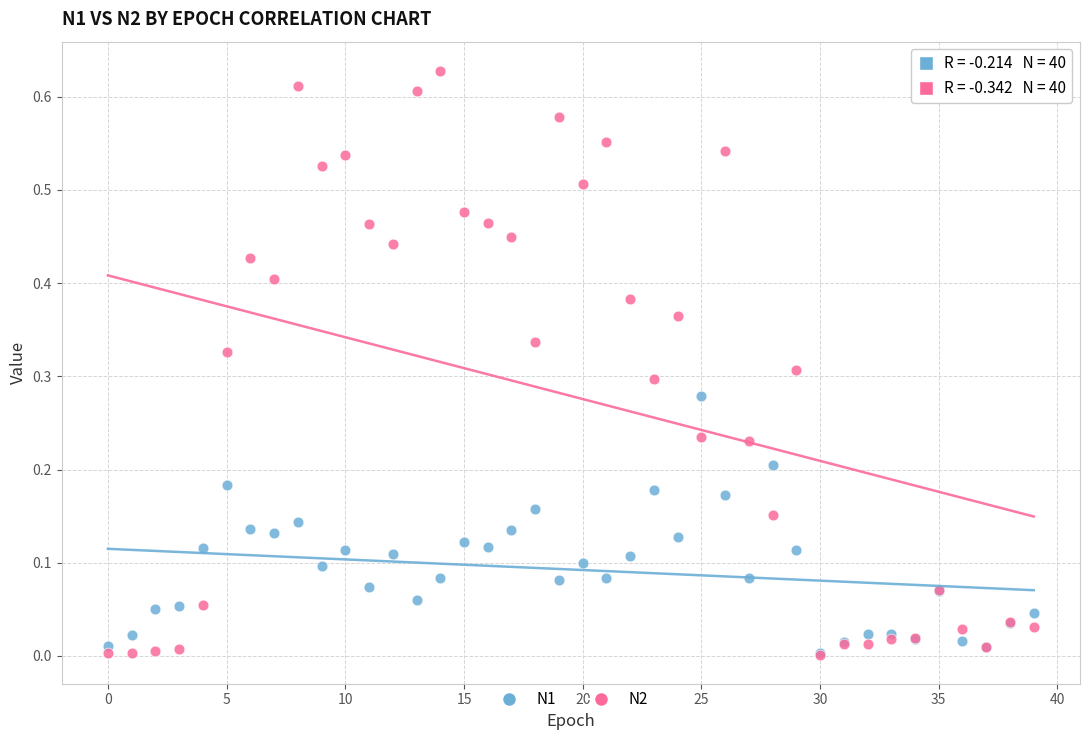

What are all the series names shown in the legend?

N1, N2